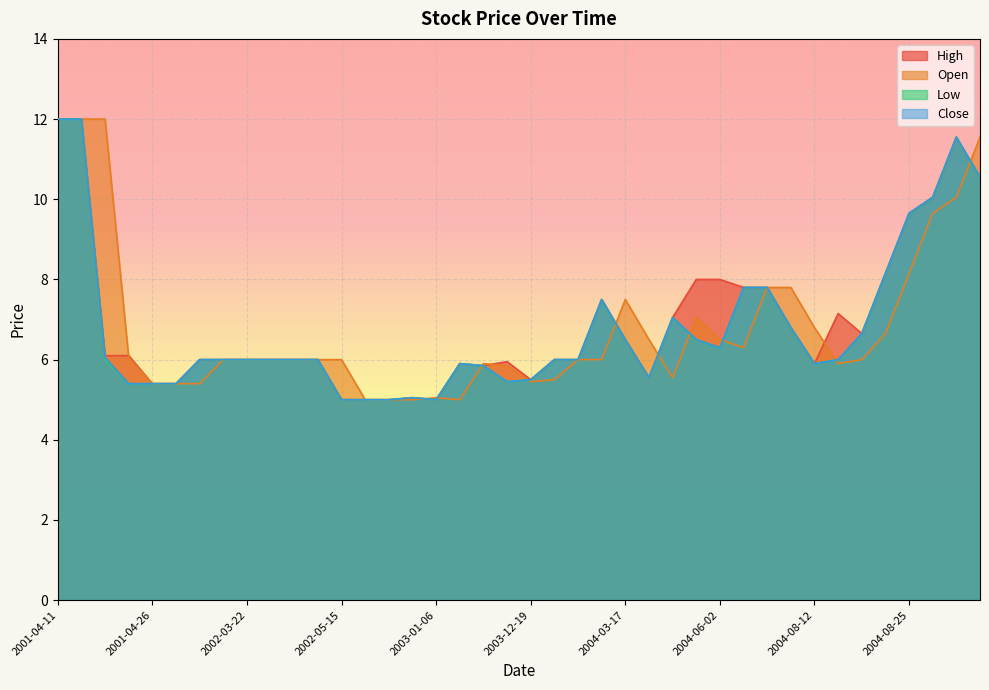

At which label does High first exceed 6?

2001-04-11